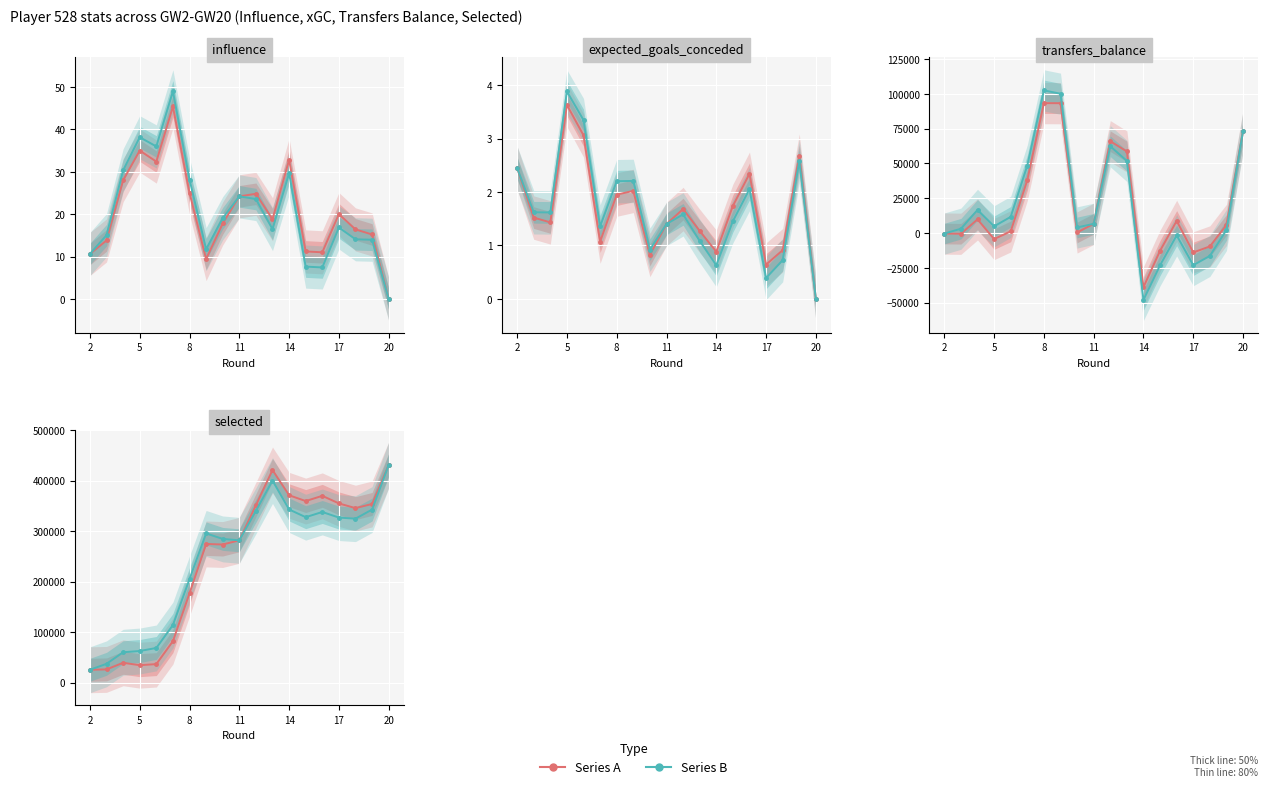

True or false: Series B has more than 0 interior local peaks.

True